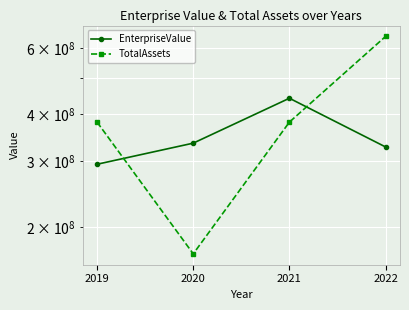

Which series has the largest total across all categories?

TotalAssets